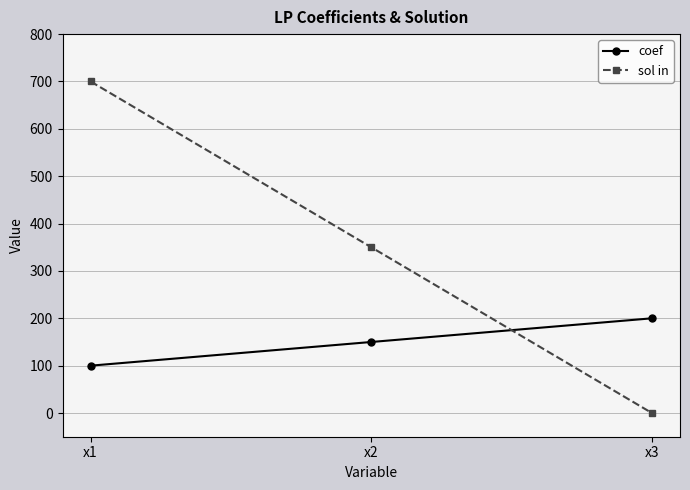

List the series in order of their peak value, highest first.

sol in, coef